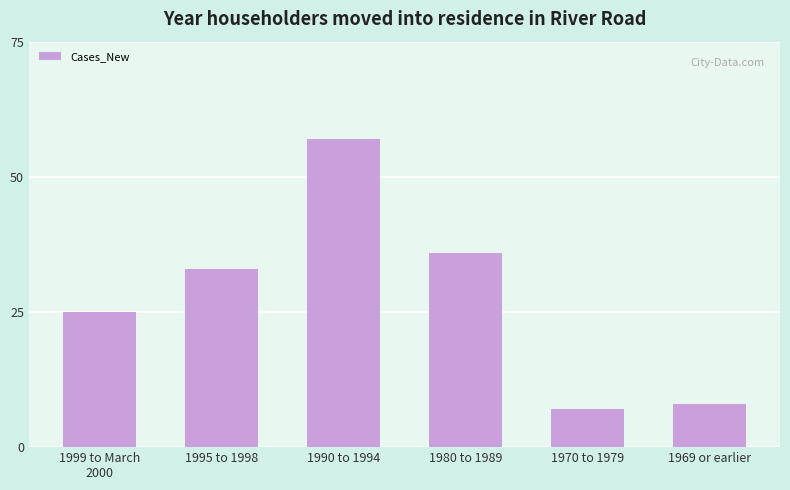

Reading right to left, transcribe all the data shown in this chart.

8	7	36	57	33	25